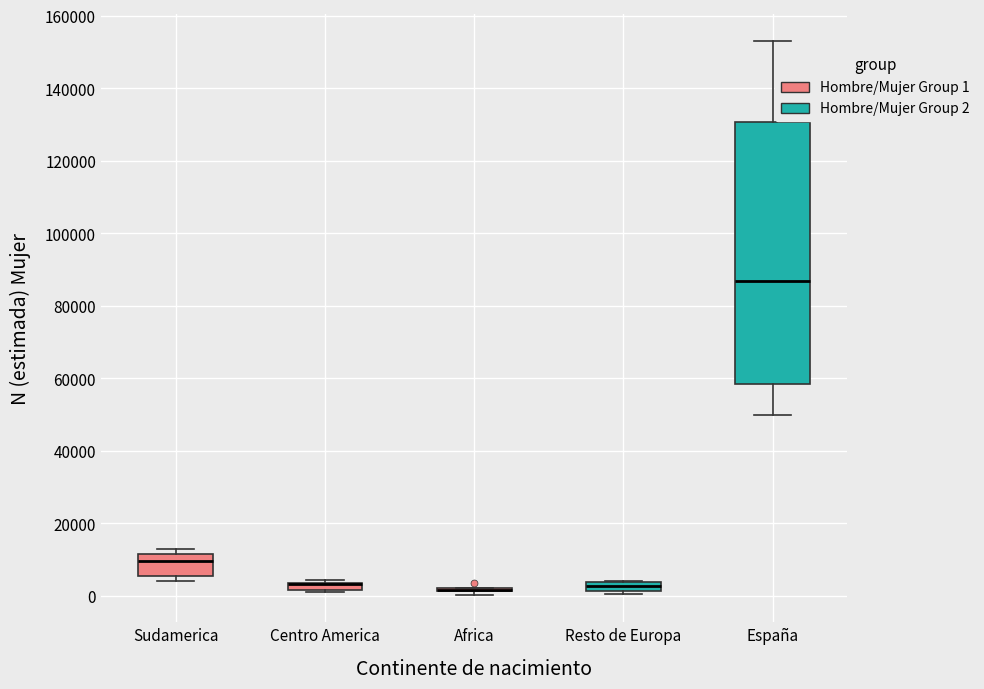

Where is the lower edge of the box for Centro America on the y-axis? The values are not printed on the chart, so give them approximately, as read against the axis.

2000